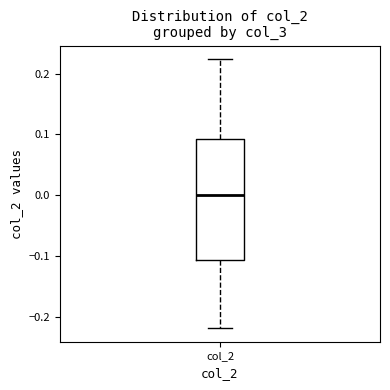

Where is the lower edge of the box for col_2 on the y-axis? The values are not printed on the chart, so give them approximately, as read against the axis.

-0.11